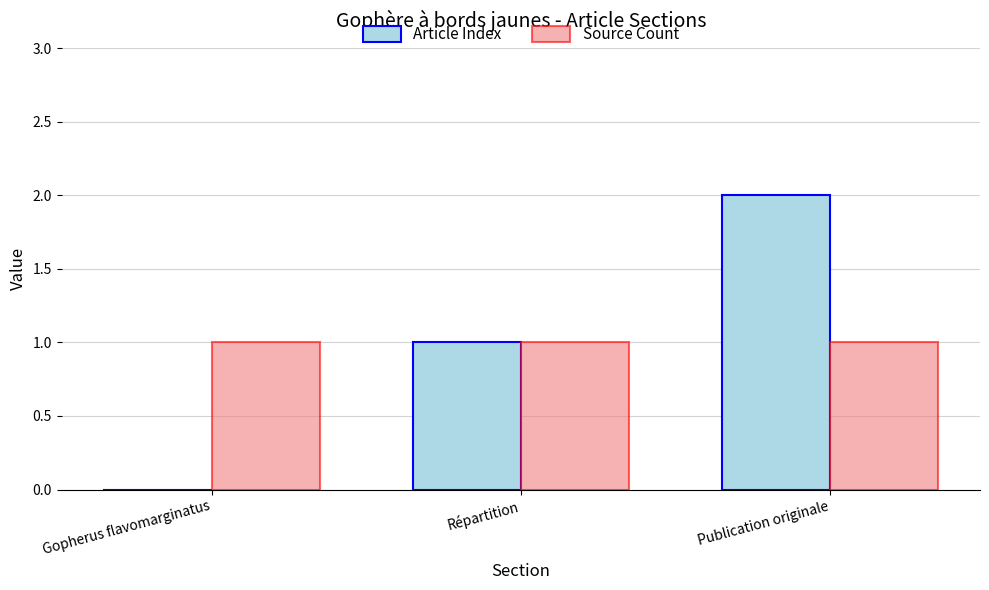

What are all the series names shown in the legend?

Article Index, Source Count